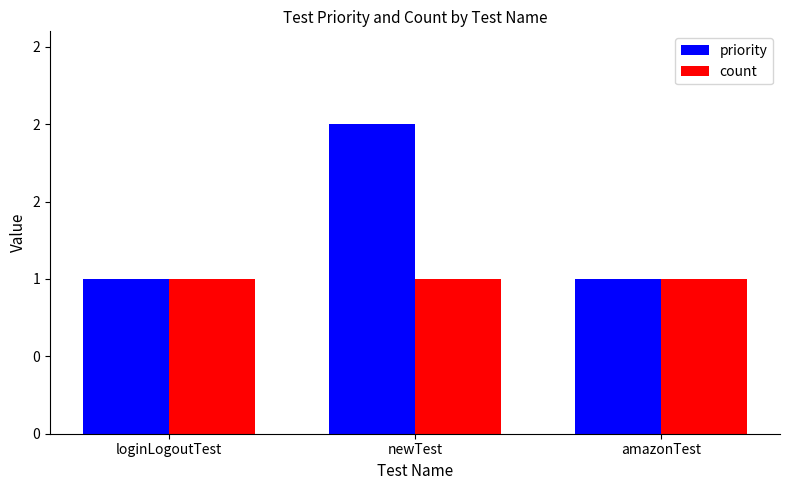

Which series has the largest total across all categories?

priority